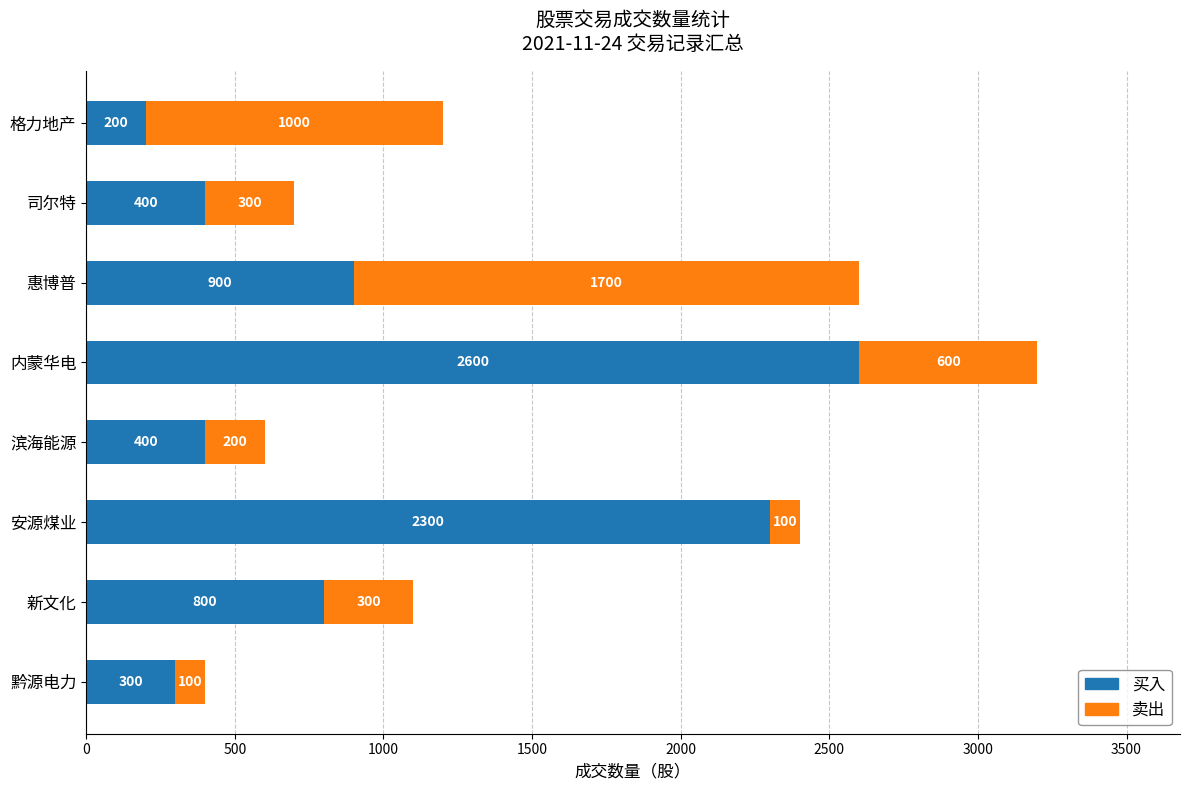

At which category is the sum across all series the highest?

内蒙华电